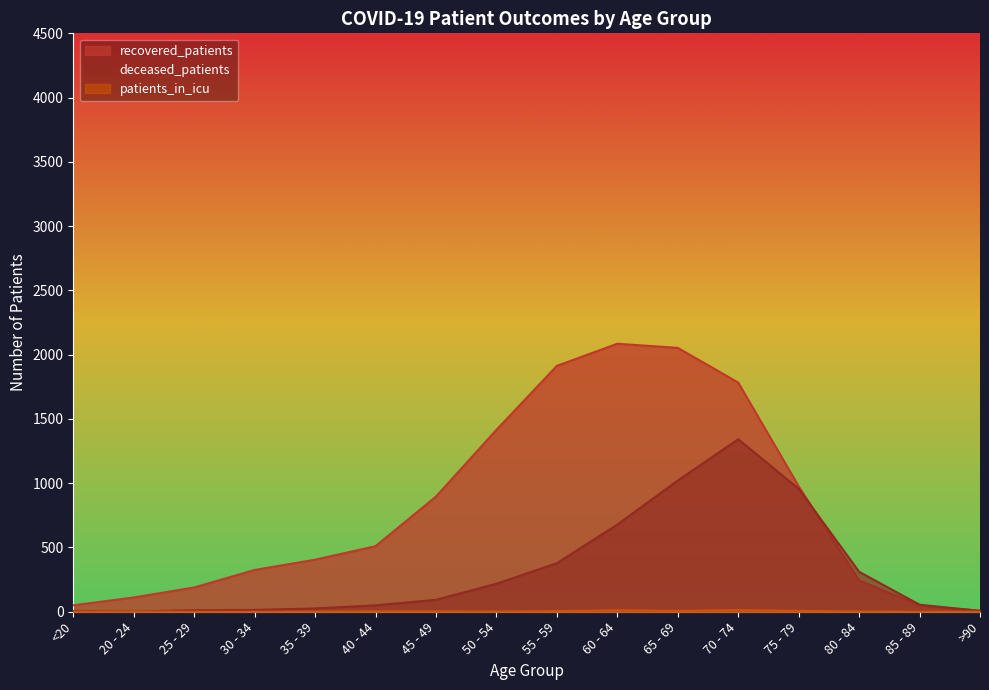

Which series has the largest total across all categories?

recovered_patients